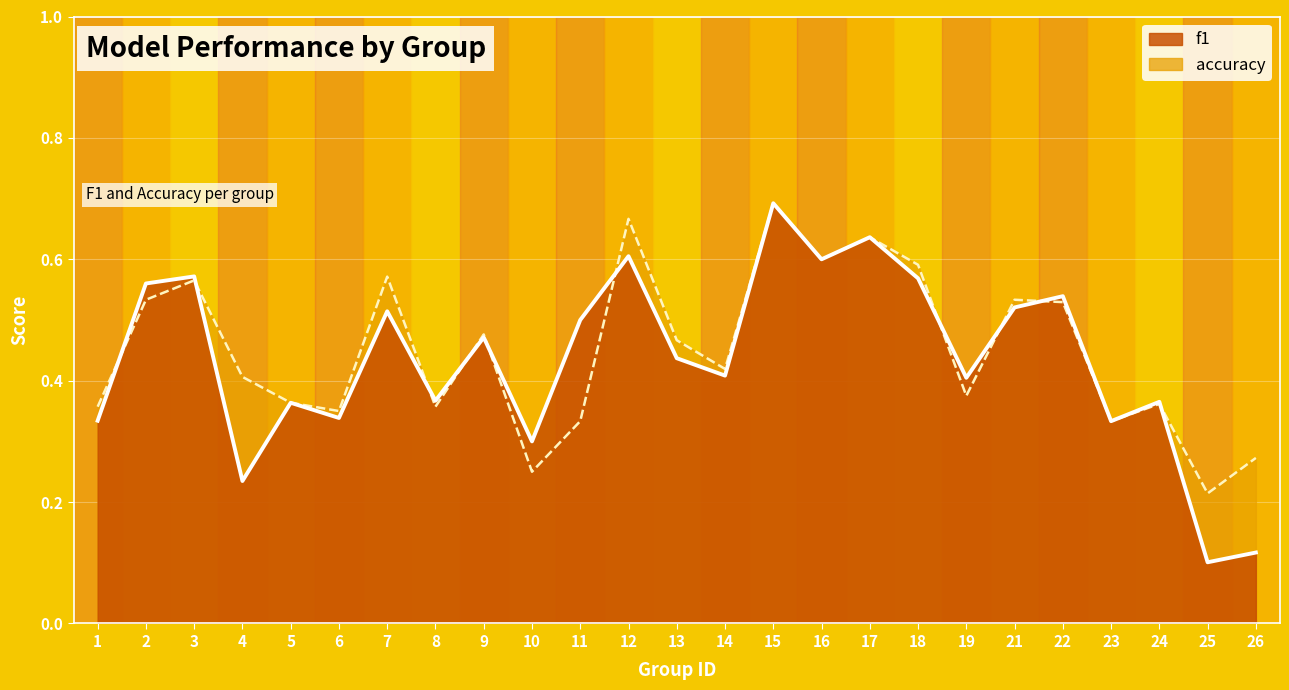

What is the value of the accuracy point at the 22nd from the left?

0.3